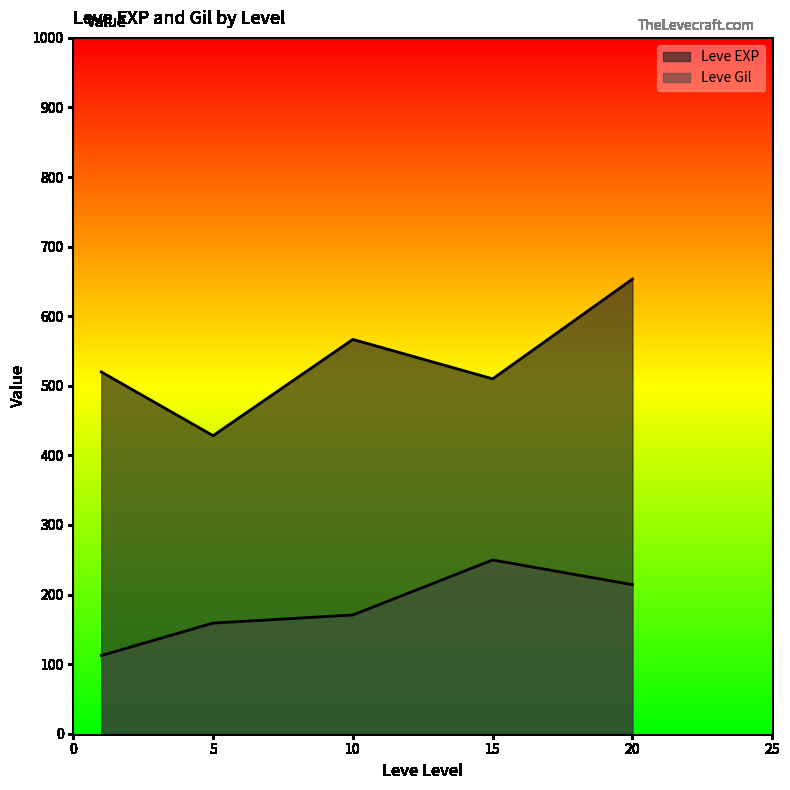

Rank the series by their average value, from lowest to highest.

Leve Gil, Leve EXP